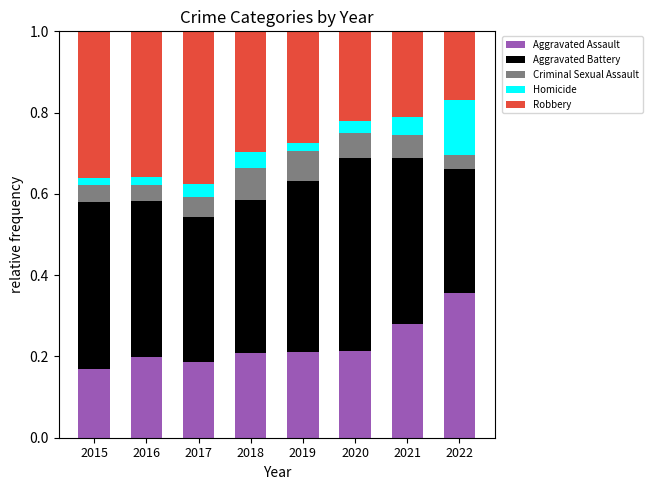

The Aggravated Assault series shows 0.5 at 2022. True or false?

False